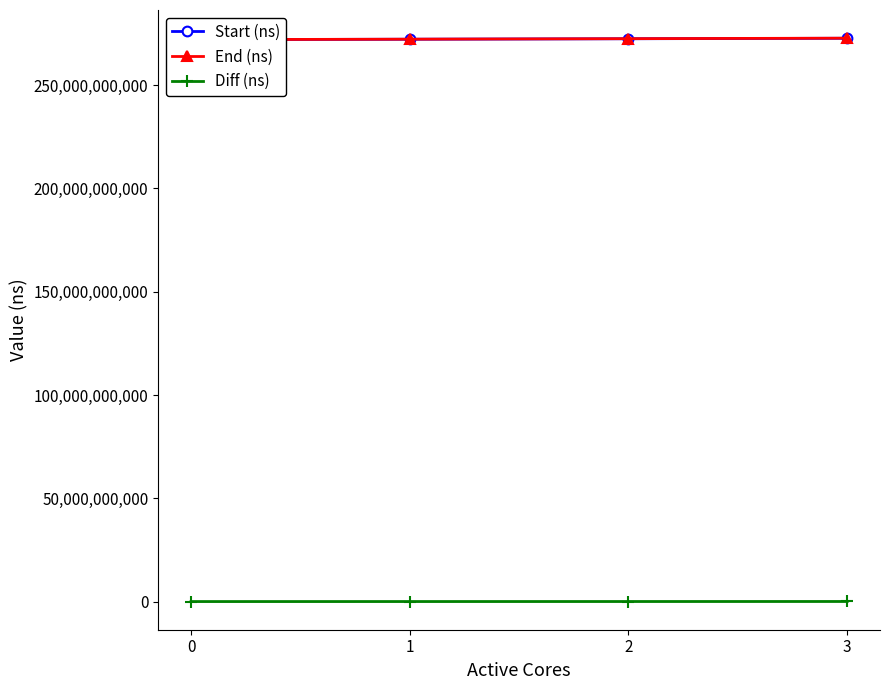

True or false: Diff (ns) has more than 2 points higher than both neighbors.

False